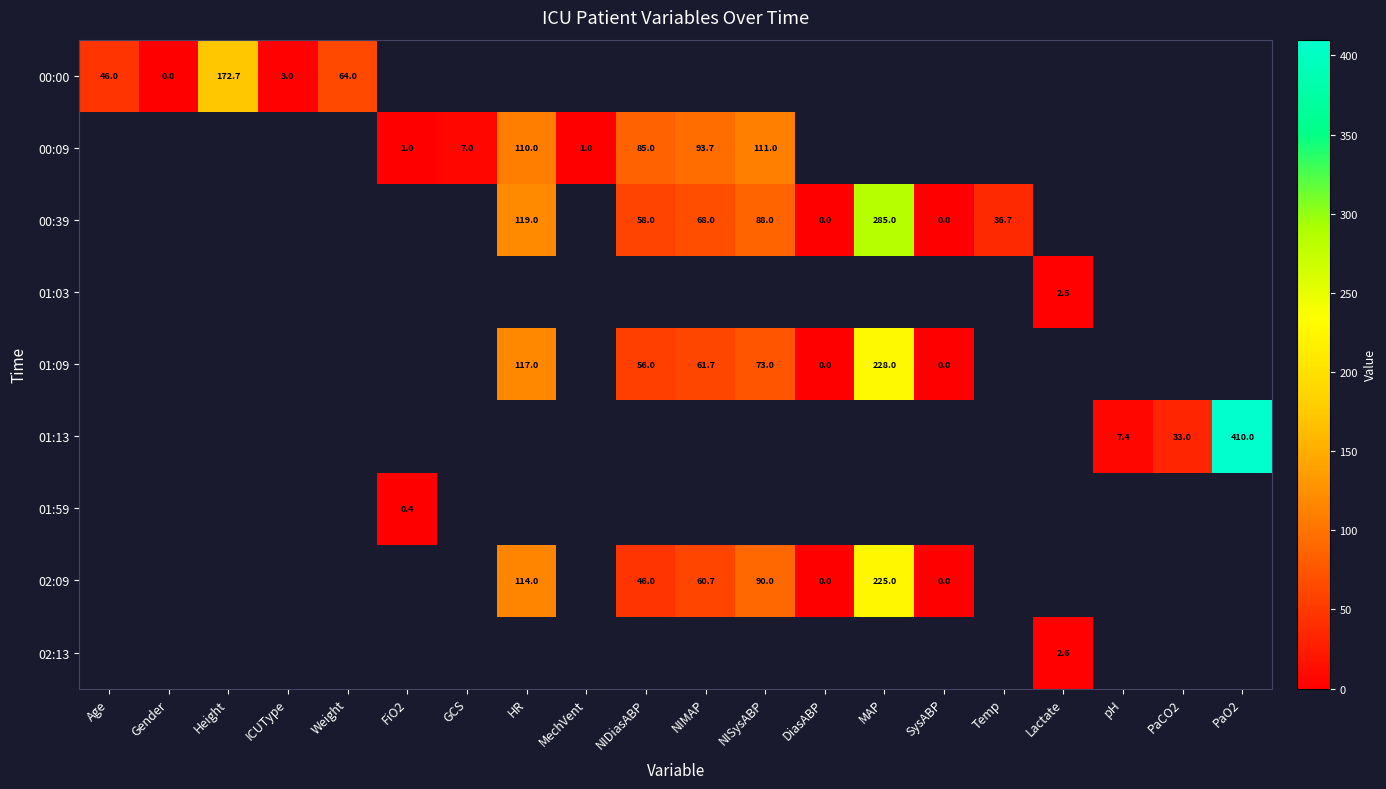

Between GCS and PaCO2, which is larger?

PaCO2